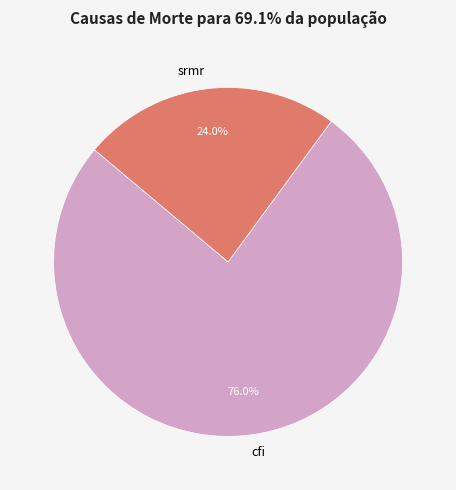

How many segments does this pie chart have?

2